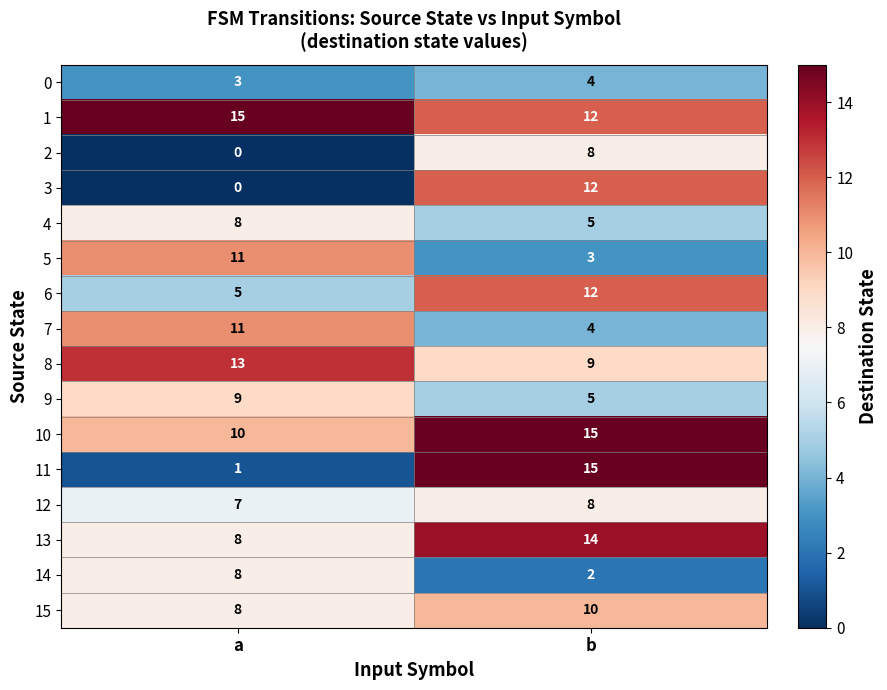

Where is 15 nearest to the value 9?

a